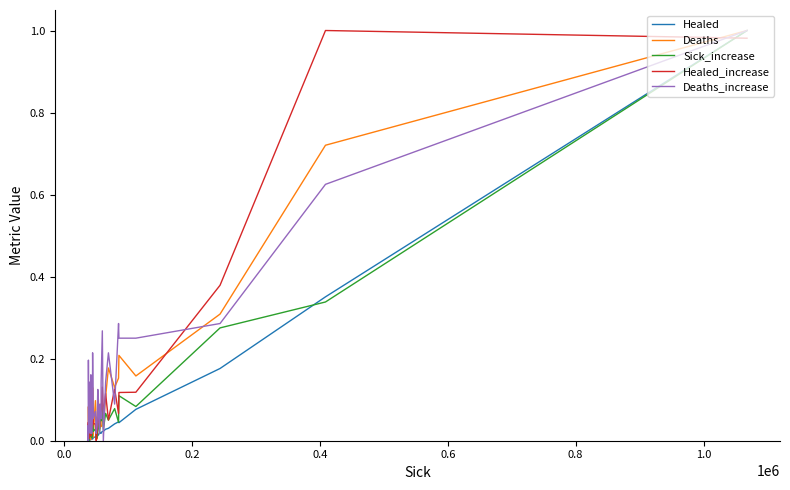

How many interior local peaks does the Healed_increase series have?

12